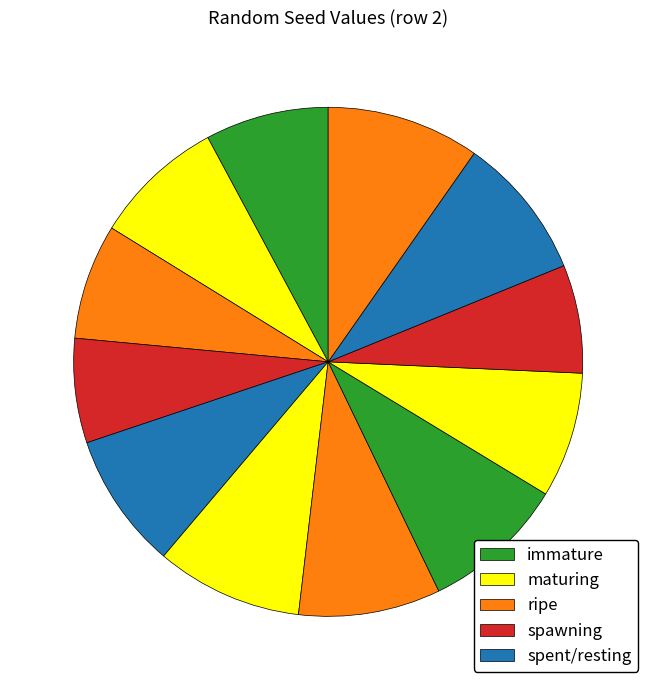

Which category has the smallest portion of the pie?

4